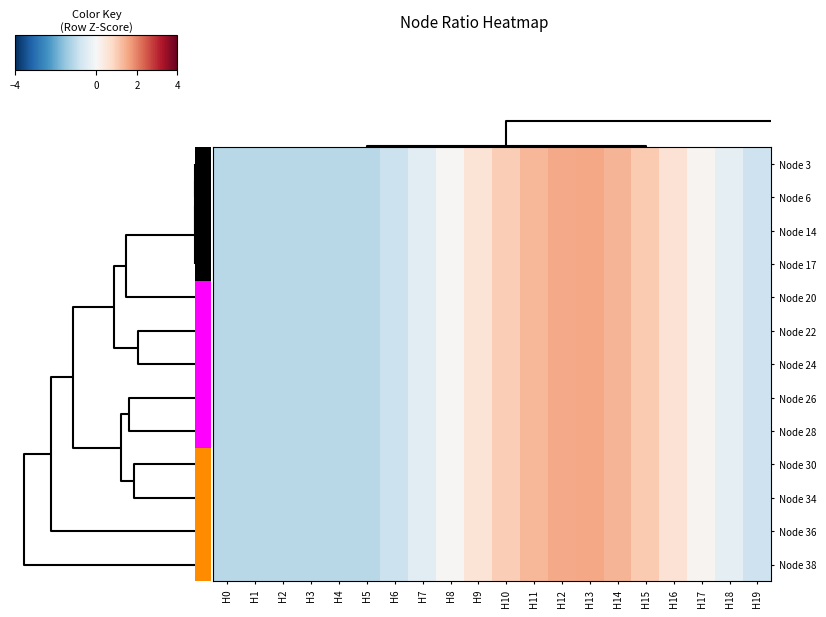

What is the sum of the Node 3 values at H3 and H4?

-2.2